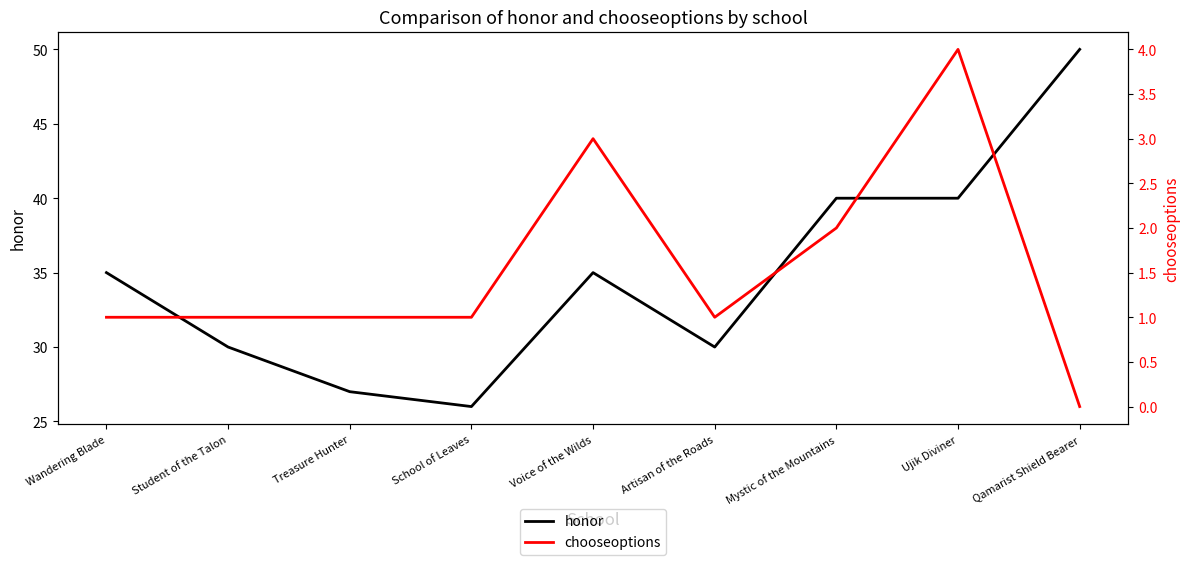

Where is the first local maximum for honor?

Voice of the Wilds